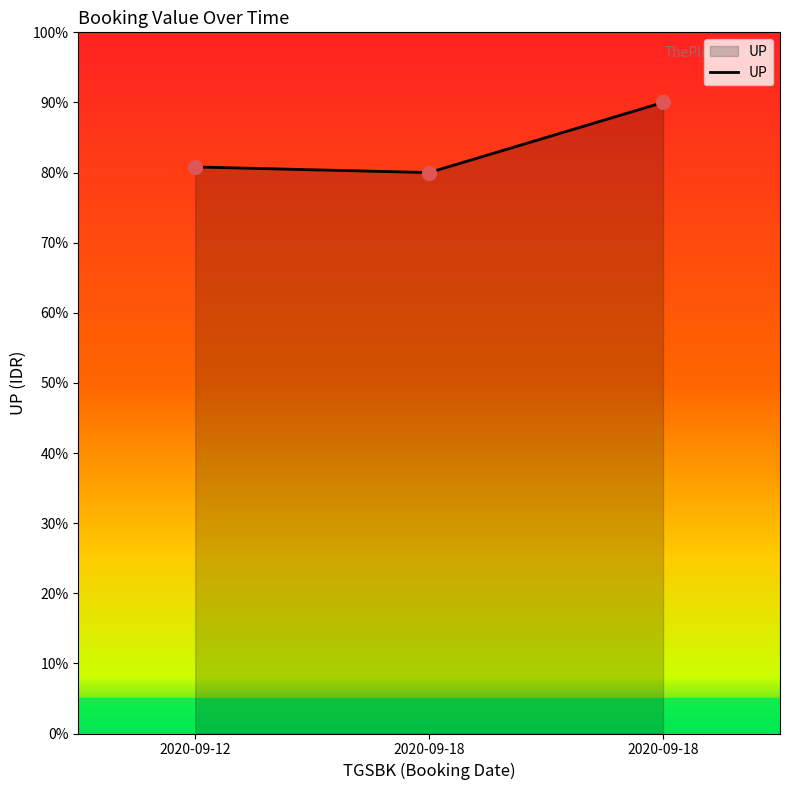

What is the ratio of the value at 2020-09-12 to the value at 2020-09-18?

1.0